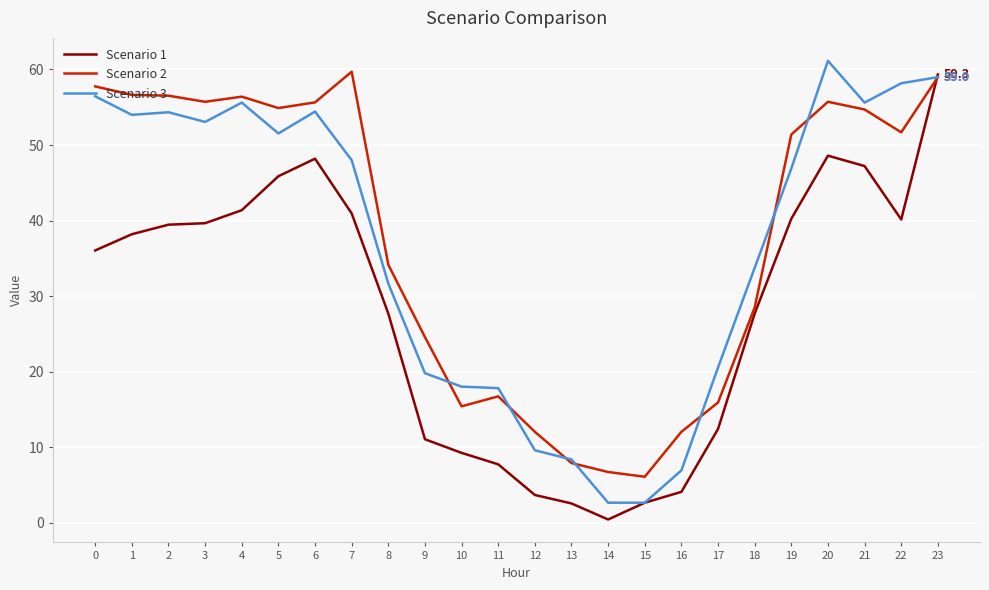

Which series has the largest total across all categories?

Scenario 2